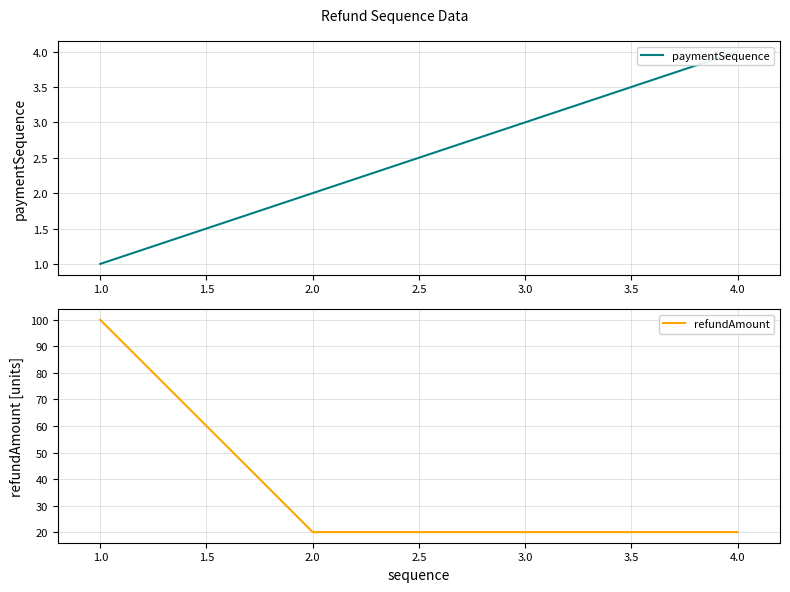

True or false: paymentSequence and refundAmount intersect in this chart.

False